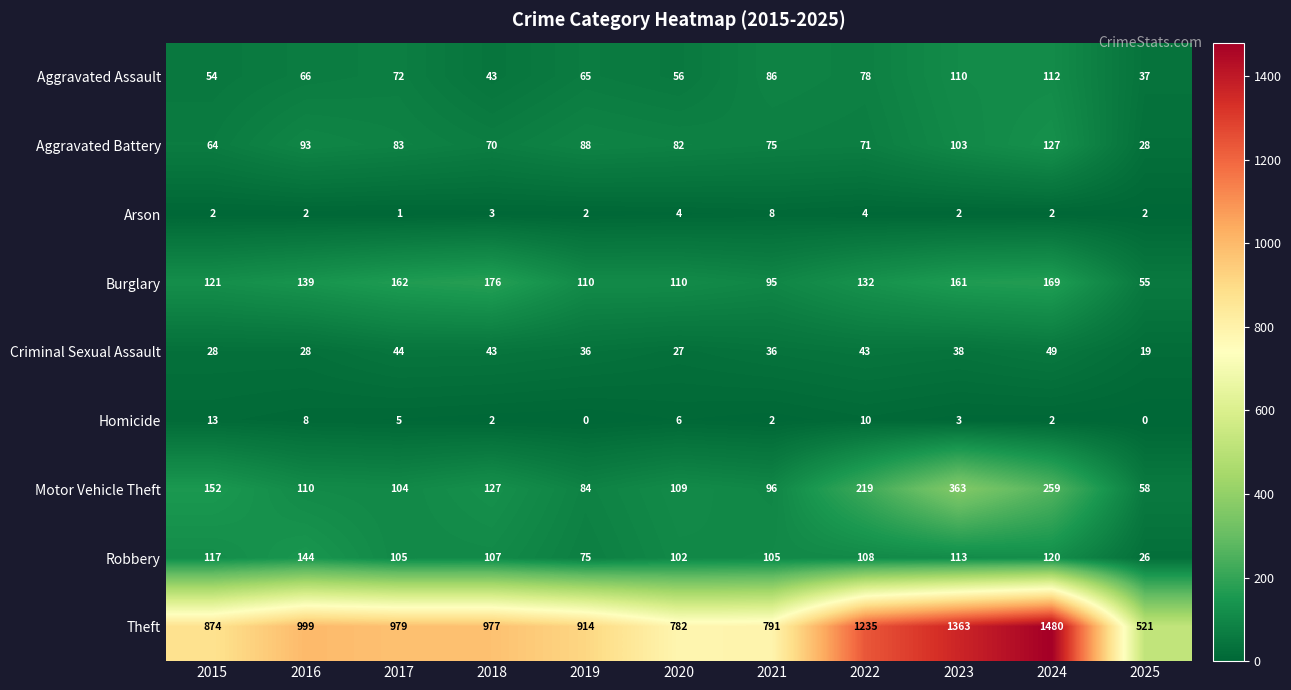

What is the difference between the highest and lowest values at 2025?

521